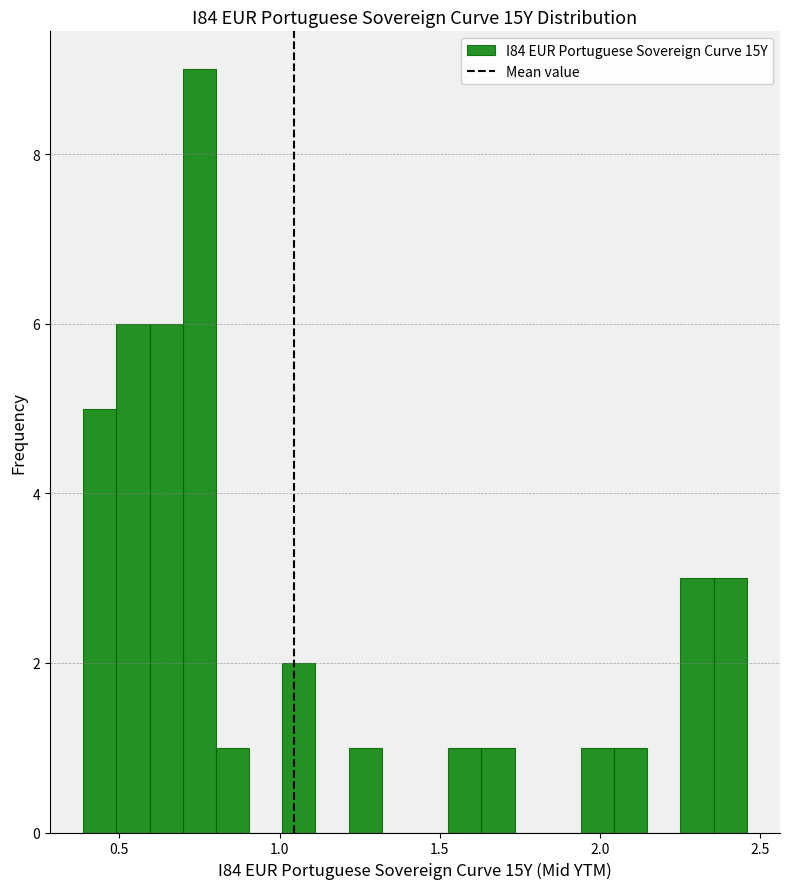

Around what value on the x-axis is the tallest bar? Give the approximate position of its centre, as read against the axis.

0.75